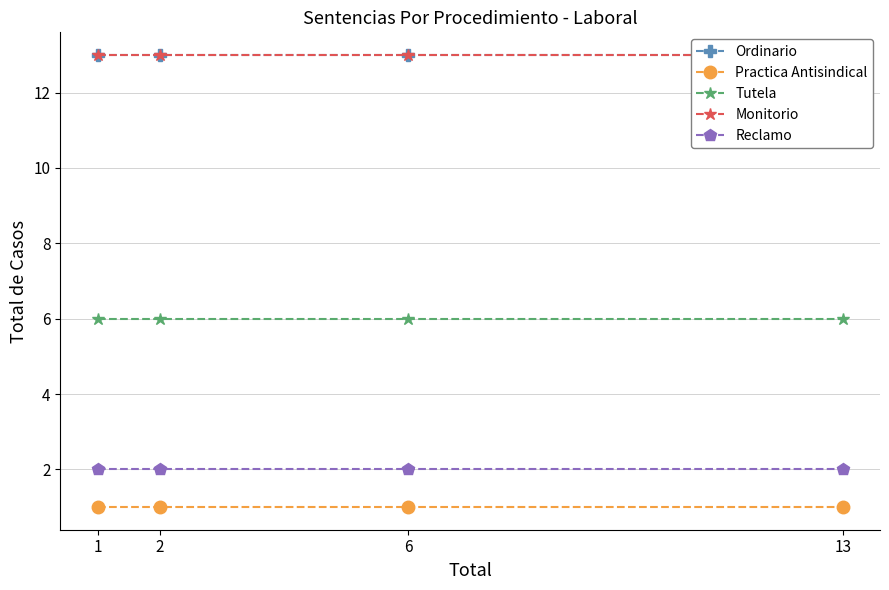

How many lines are shown in the chart?

5